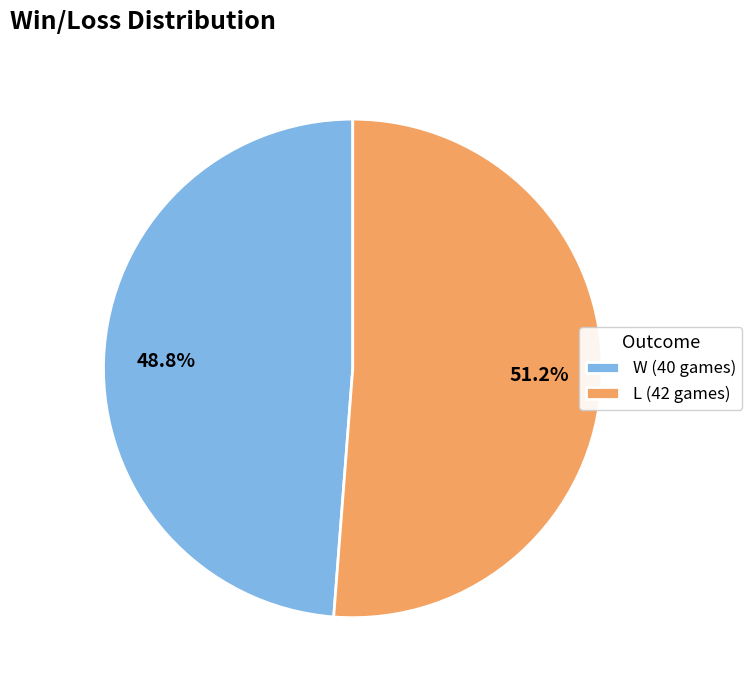

What percentage is NOT represented by L?

48.8%